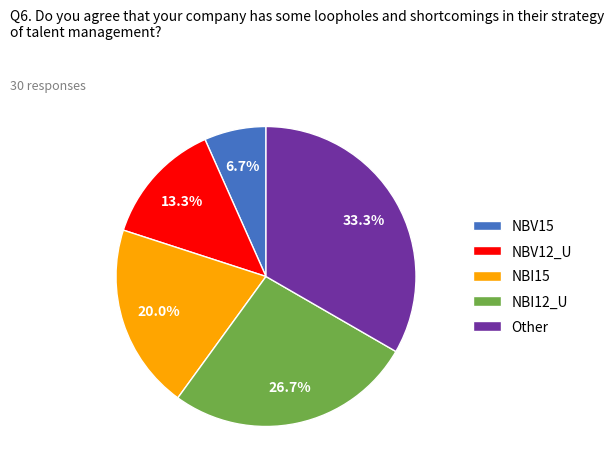

Is there a majority slice in this chart?

No